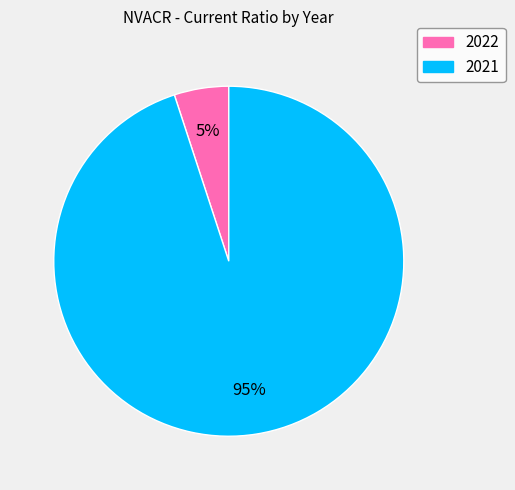

Is it true that 2022 is 1% of the pie?

False